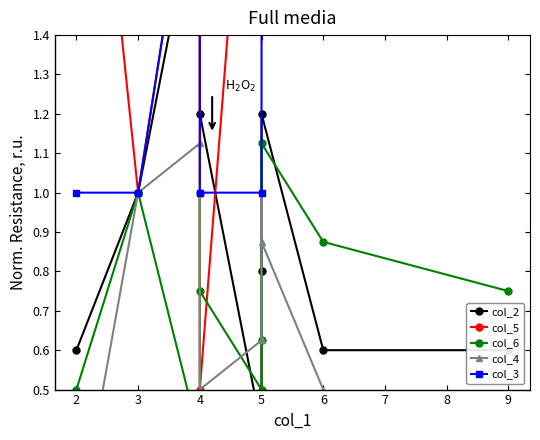

What is the difference between the maximum and minimum values in the col_6 series?

0.8